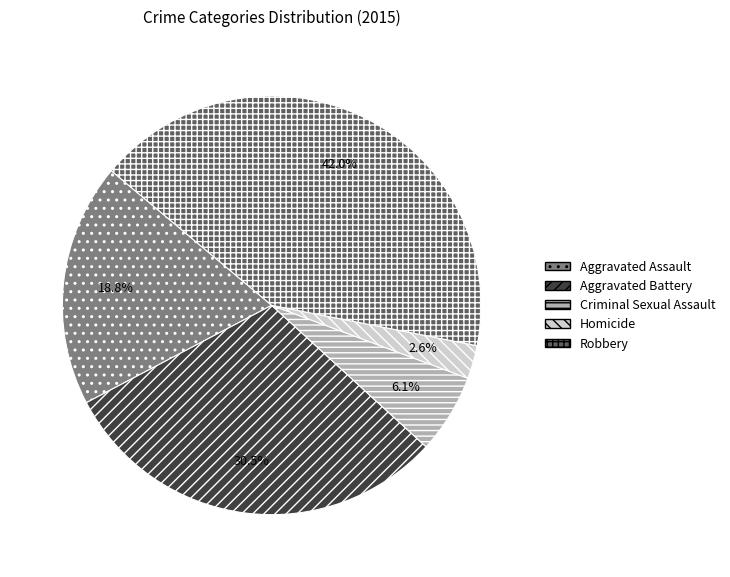

Is there a majority slice in this chart?

No